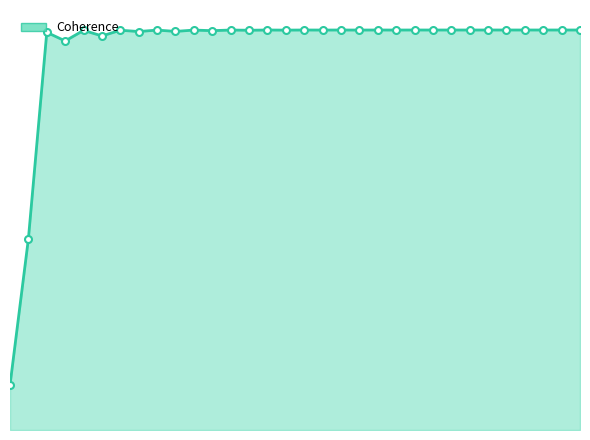

What is the minimum value shown in the chart?

0.1